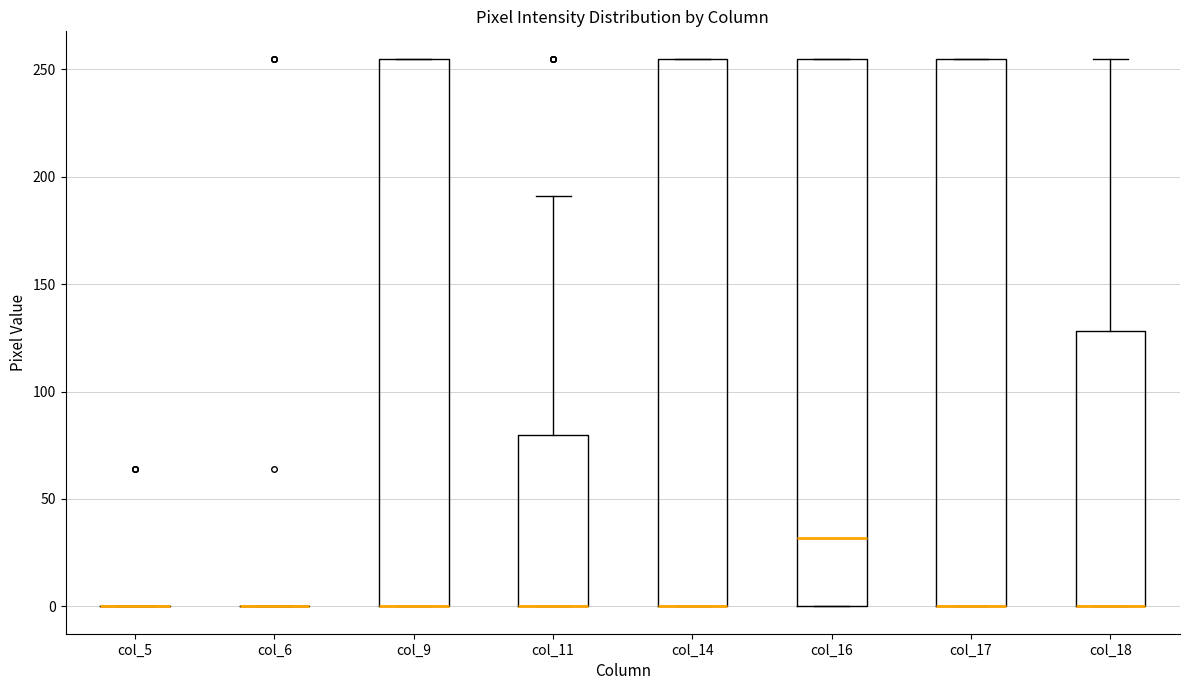

Where is the upper edge of the box for col_18 on the y-axis? The values are not printed on the chart, so give them approximately, as read against the axis.

130